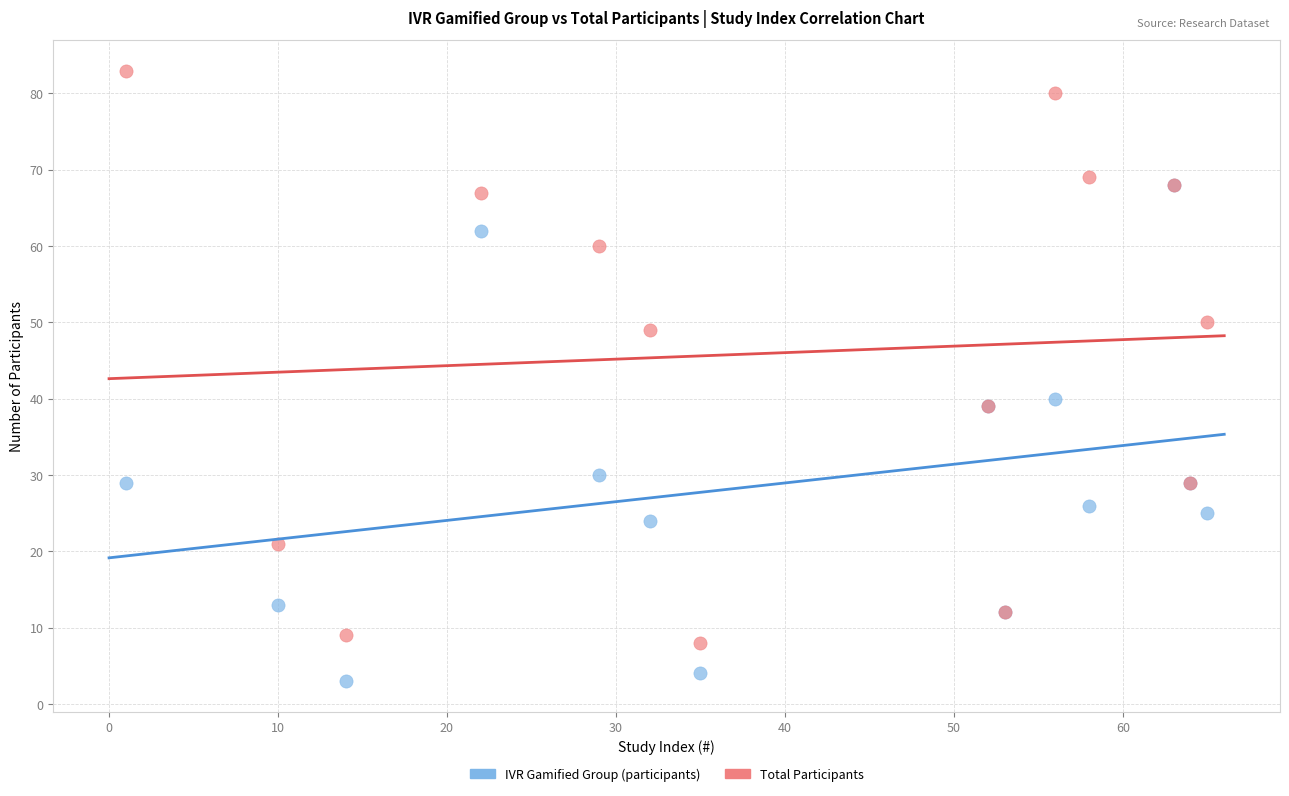

Which series has the largest Y range (max minus min)?

Total Participants